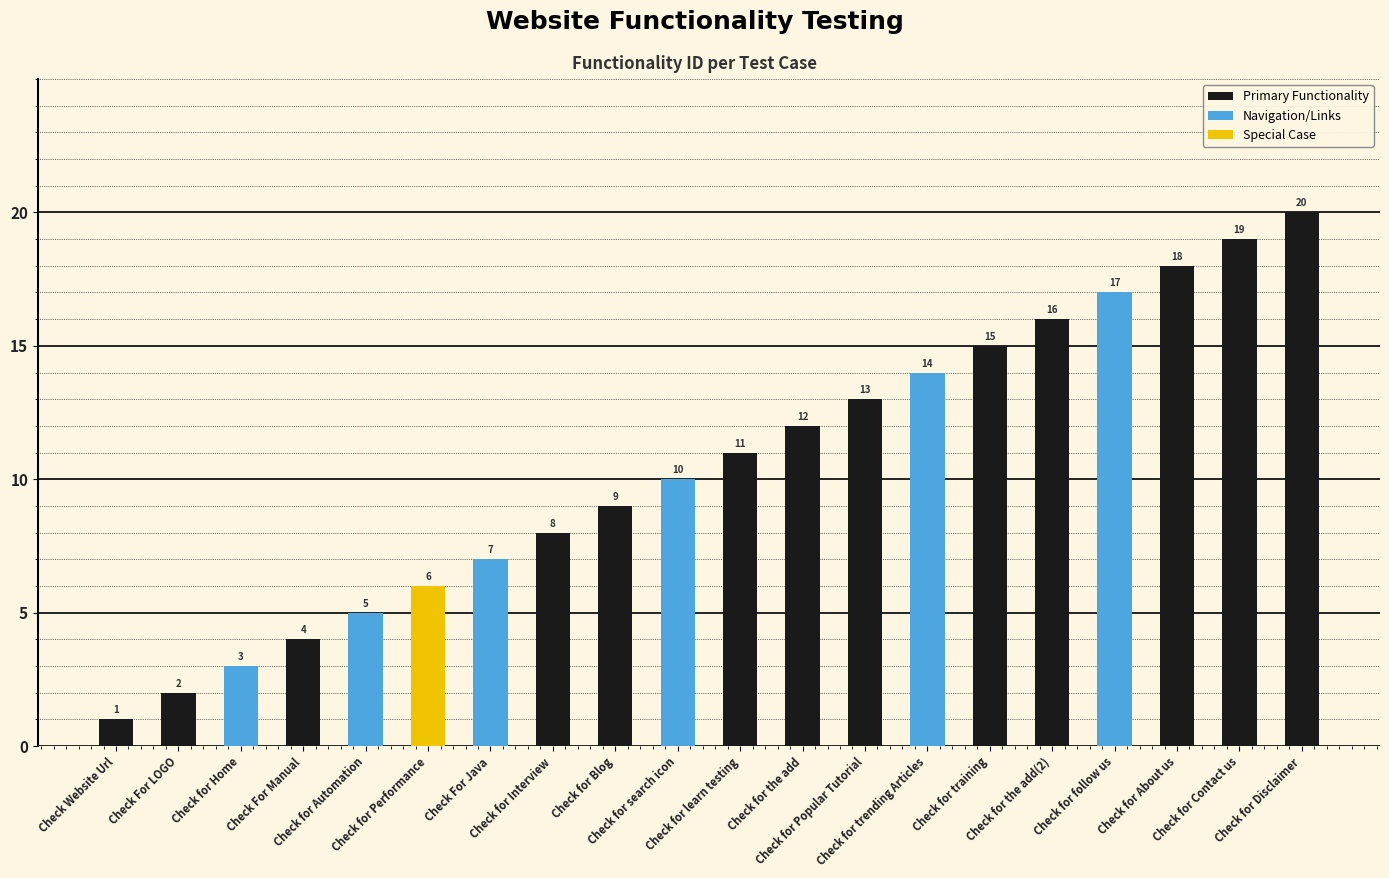

What is the label of the 18th bar from the right?

Check for Home